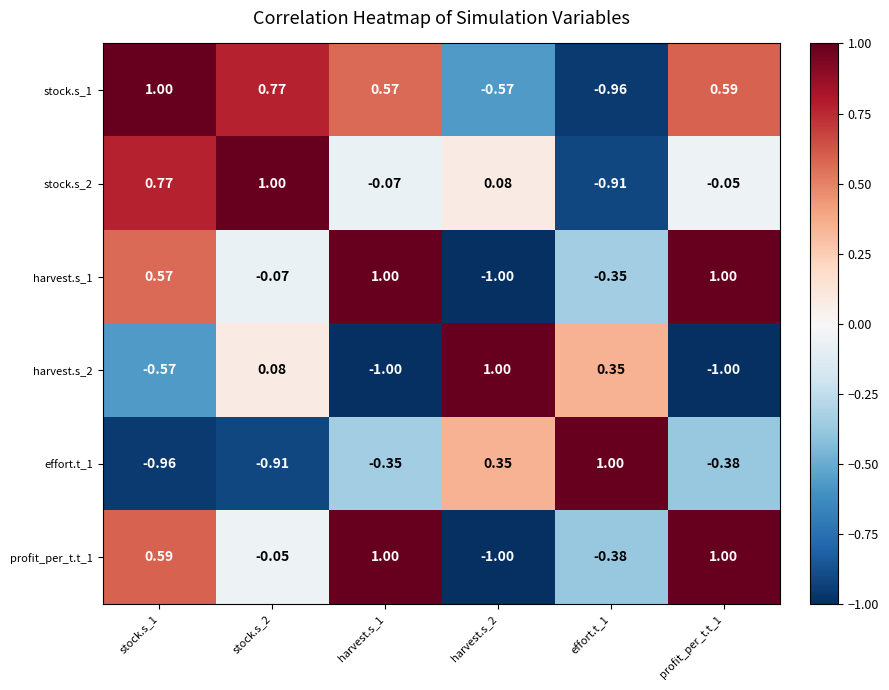

How many data points does each series have?

6